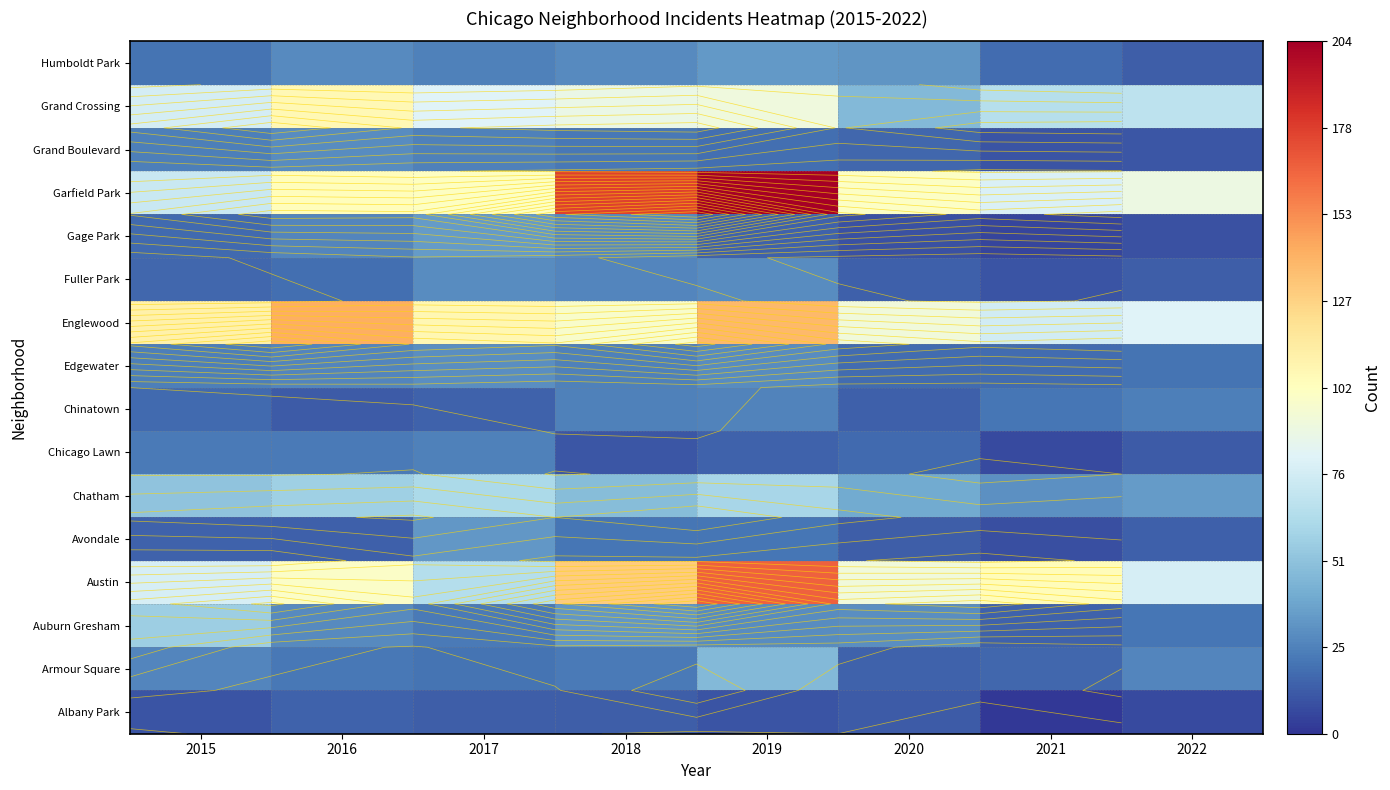

True or false: Auburn Gresham has a value of 55 at 2018.

False